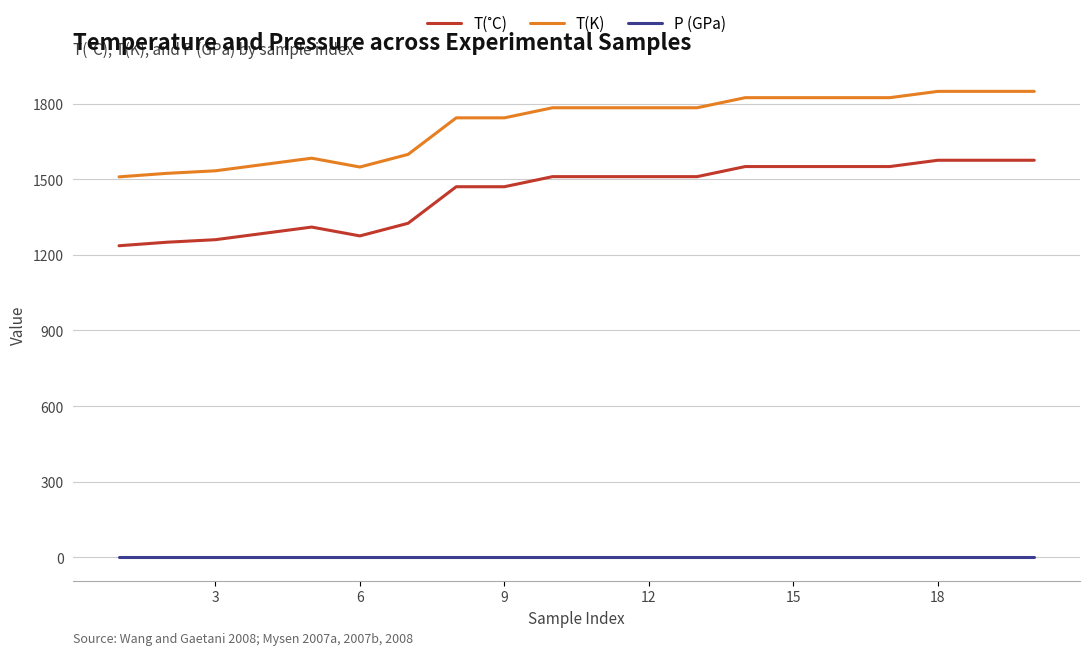

What is the greatest value displayed?

1848.2